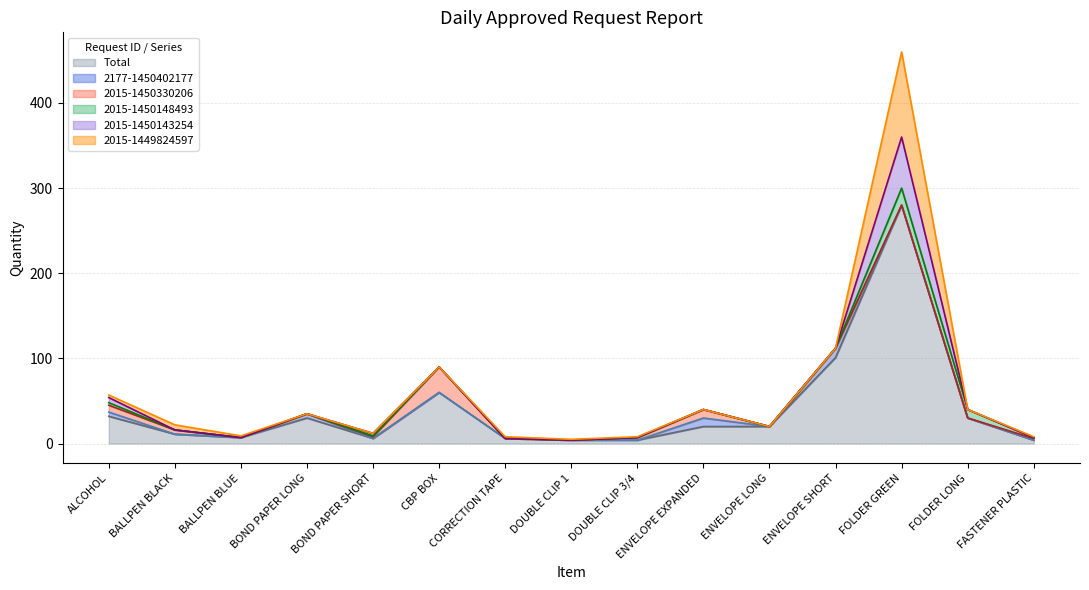

Count the number of data series in this chart.

6